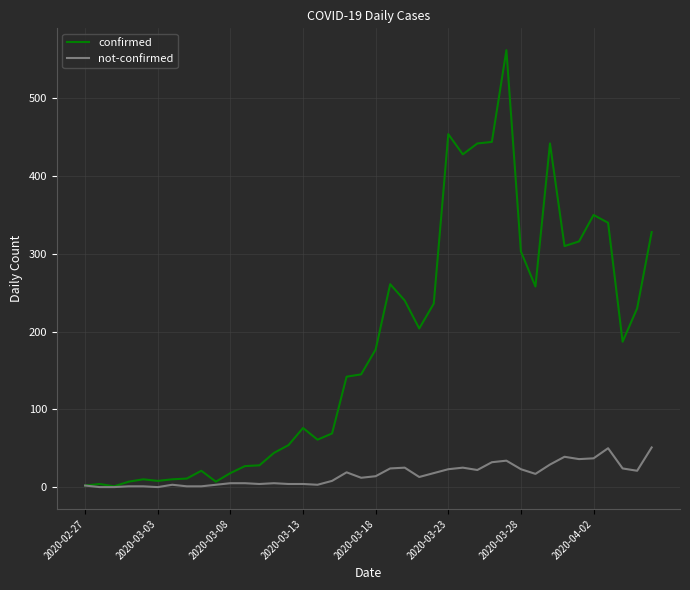

What is the maximum value for not-confirmed?

51